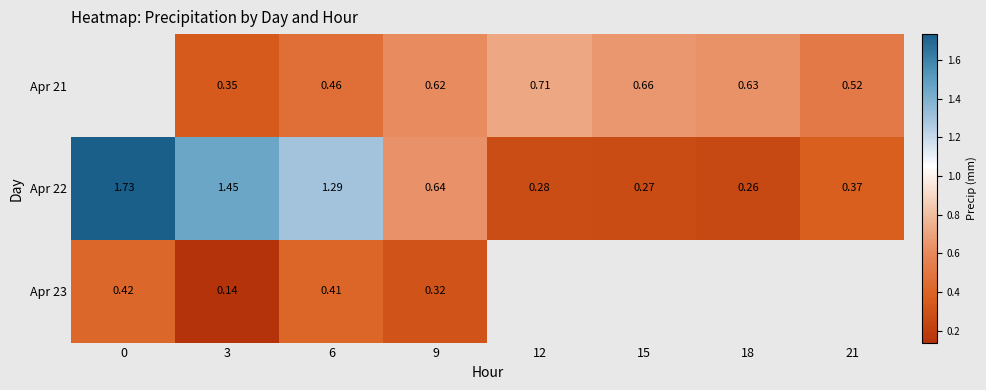

Is the value of Apr 23 at 0 greater than the value of Apr 21 at 18?

No